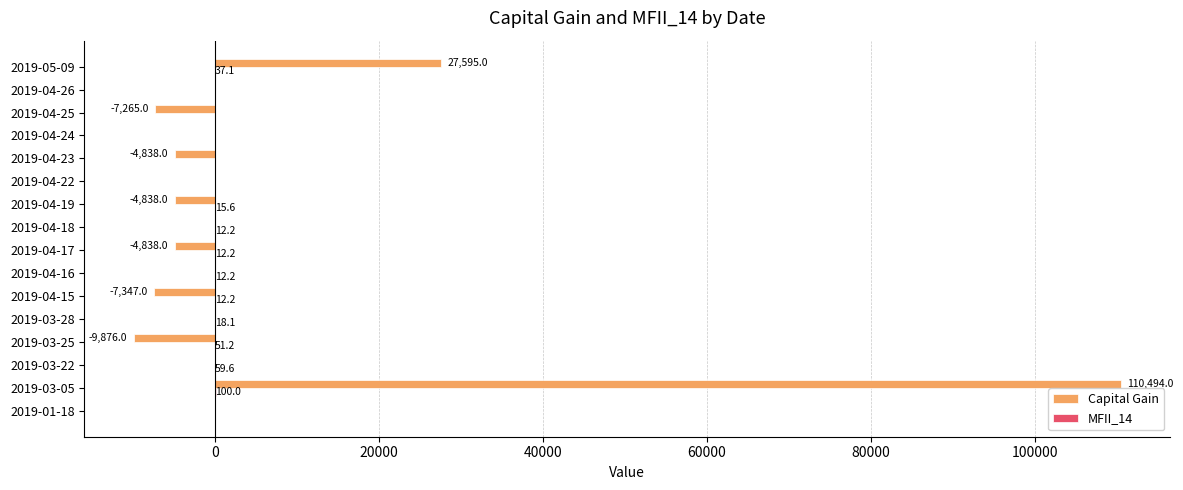

Read the Capital Gain value at 2019-04-25.

-7265.0